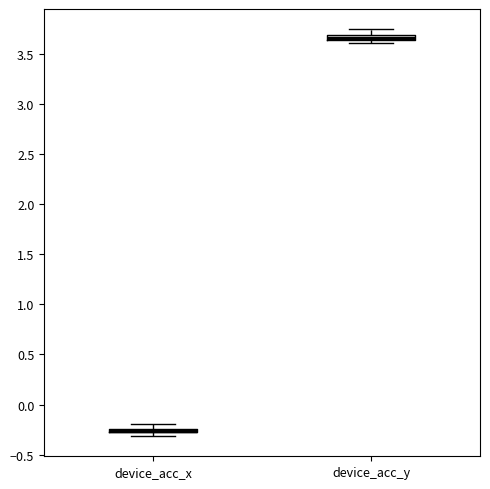

Where is the lower edge of the box for device_acc_y on the y-axis? The values are not printed on the chart, so give them approximately, as read against the axis.

3.65